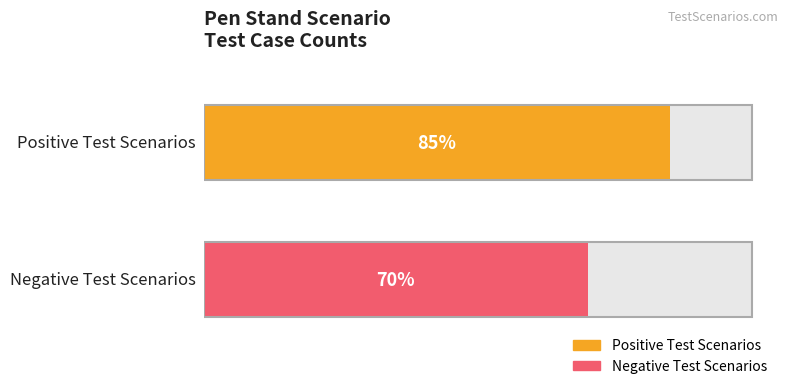

Between Positive Test Scenarios and Negative Test Scenarios, which is larger?

Positive Test Scenarios